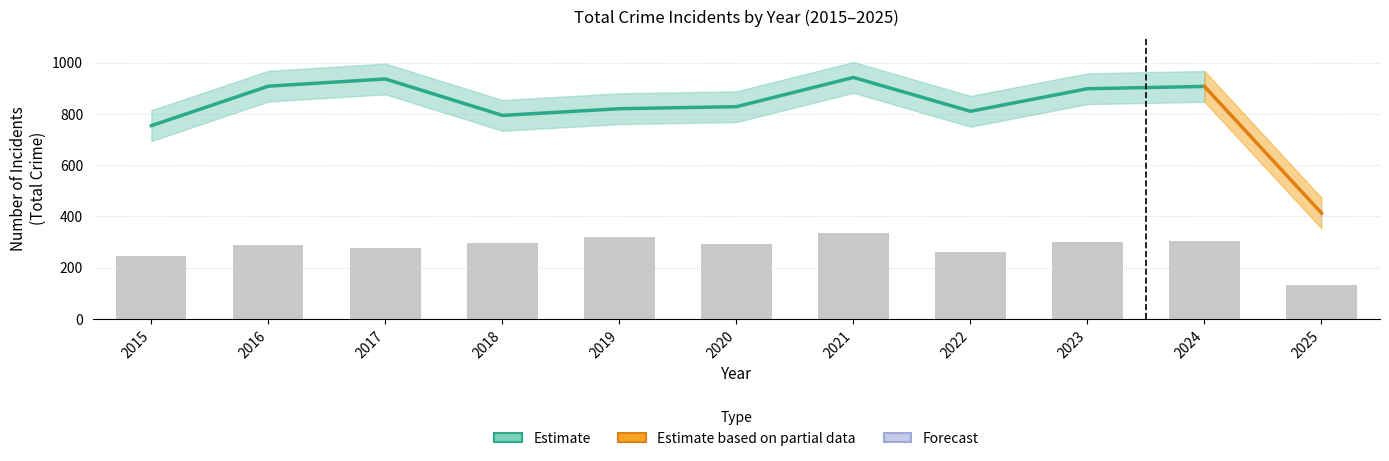

Does the chart contain stacked bars?

No